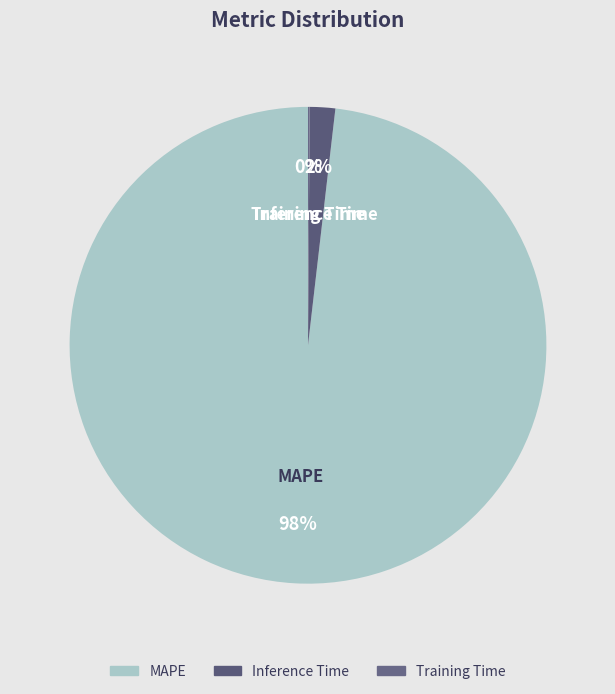

To the nearest percent, what is the average slice percentage?

33%